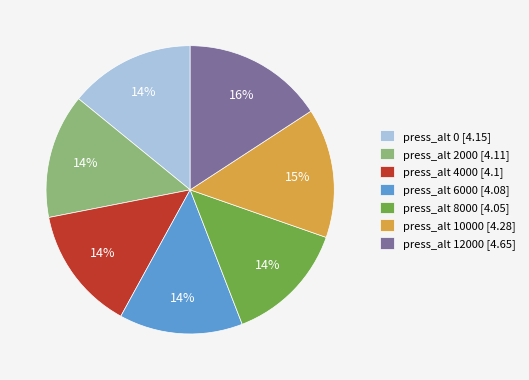

Approximately how many times larger is the value at press_alt 0 [4.15] compared to press_alt 4000 [4.1]?

1.0